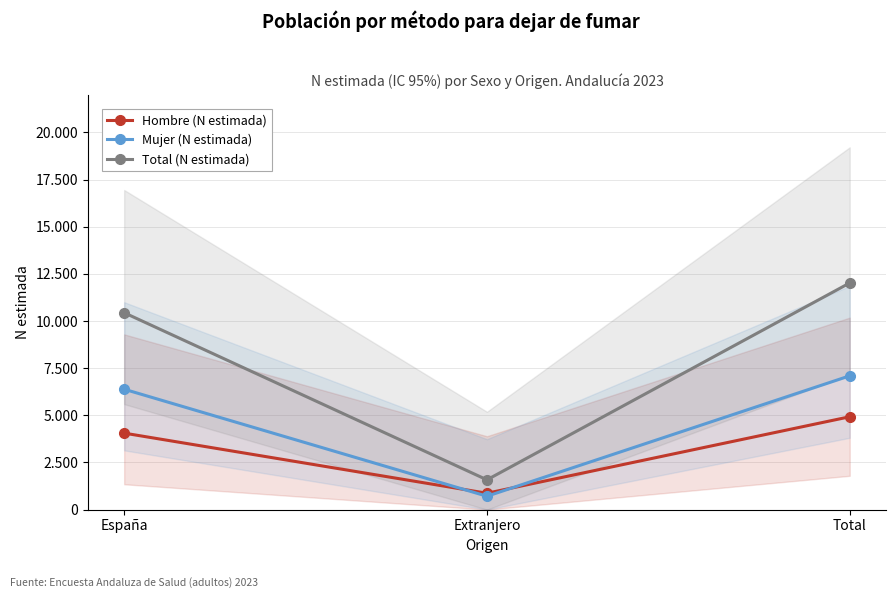

Which series has the largest total across all categories?

Total (N estimada)